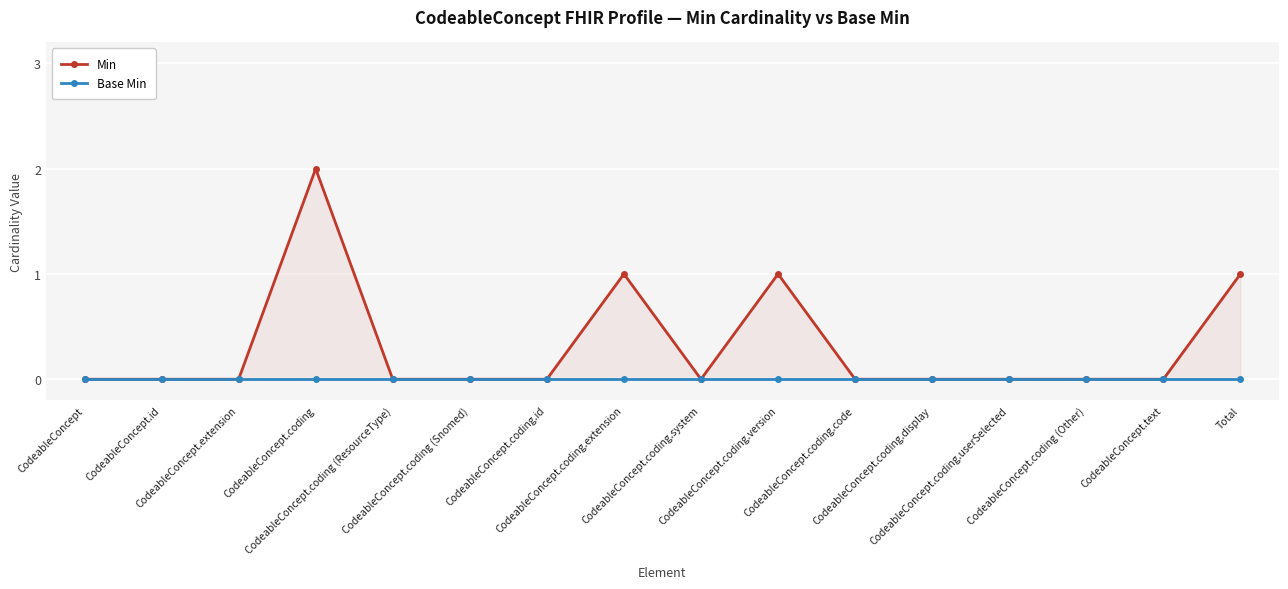

What is the maximum value shown in the chart?

2